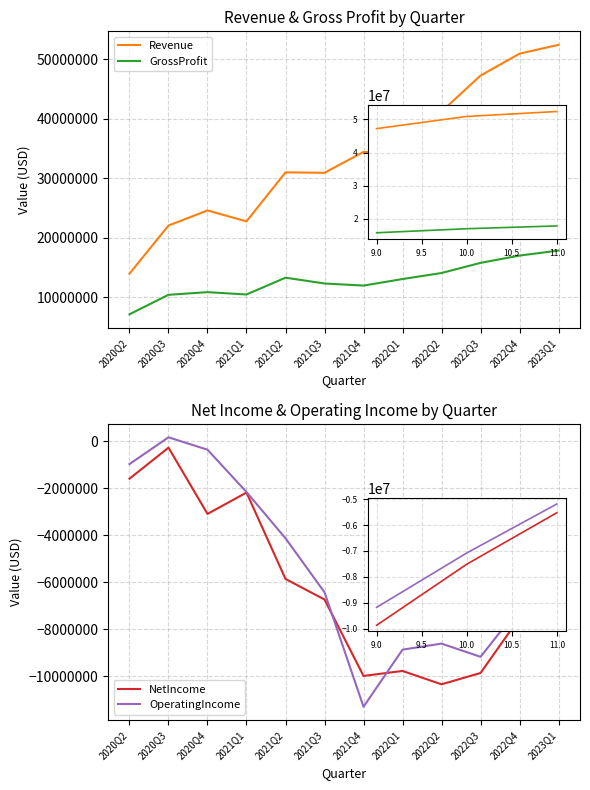

How many data points in GrossProfit are less than 13093000?

6